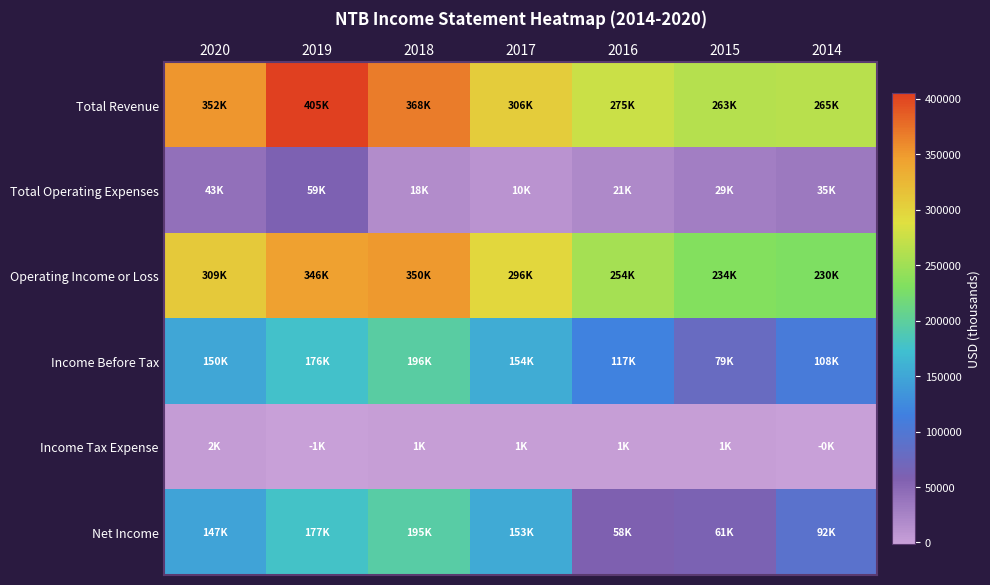

What is the total value across all series at 2018?

1128200